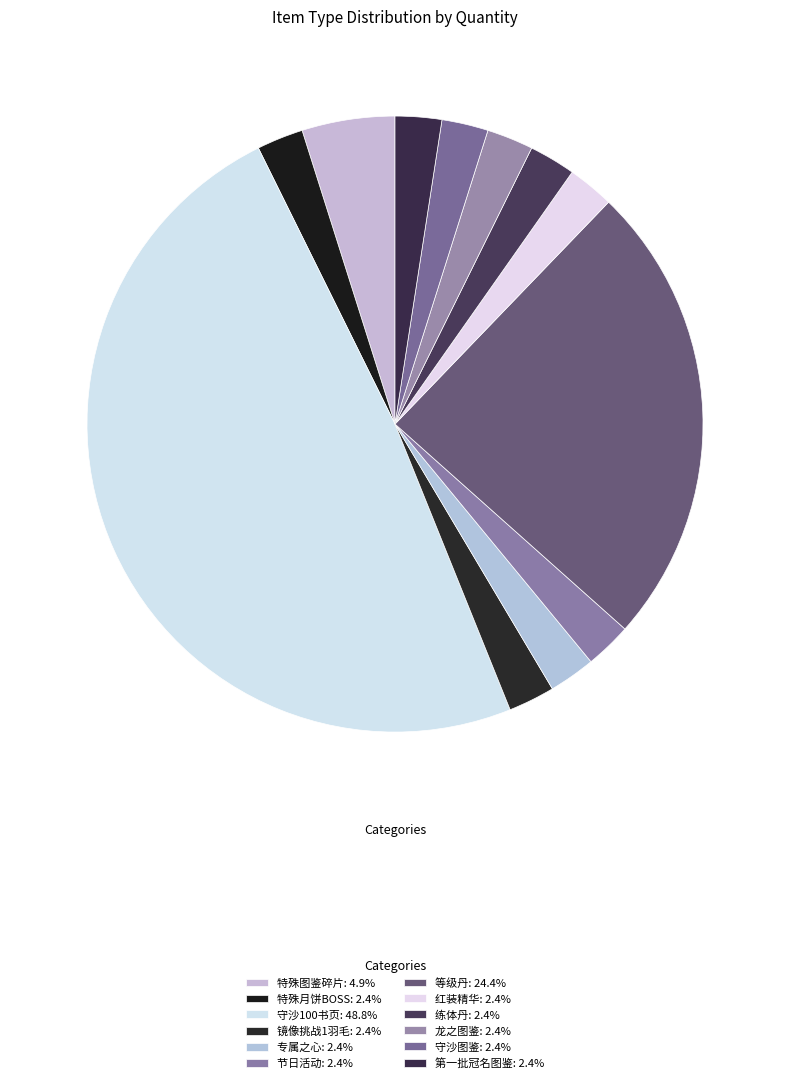

How many slices are in this pie chart?

12